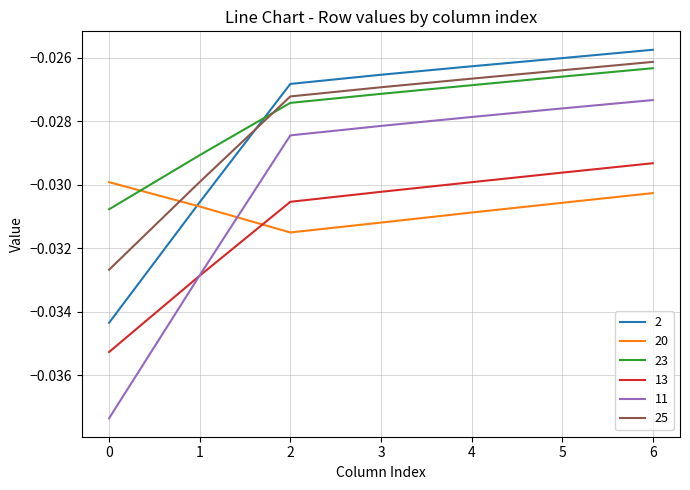

What is the sum of the 23 values at 2 and 0?

-0.1